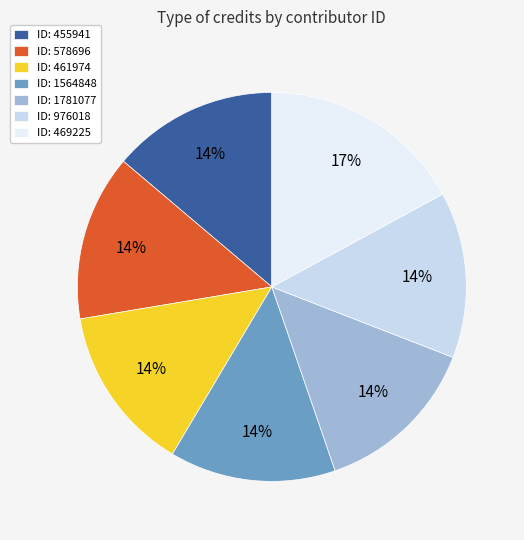

Is the sum of ID: 461974 and ID: 976018 greater than half?

No